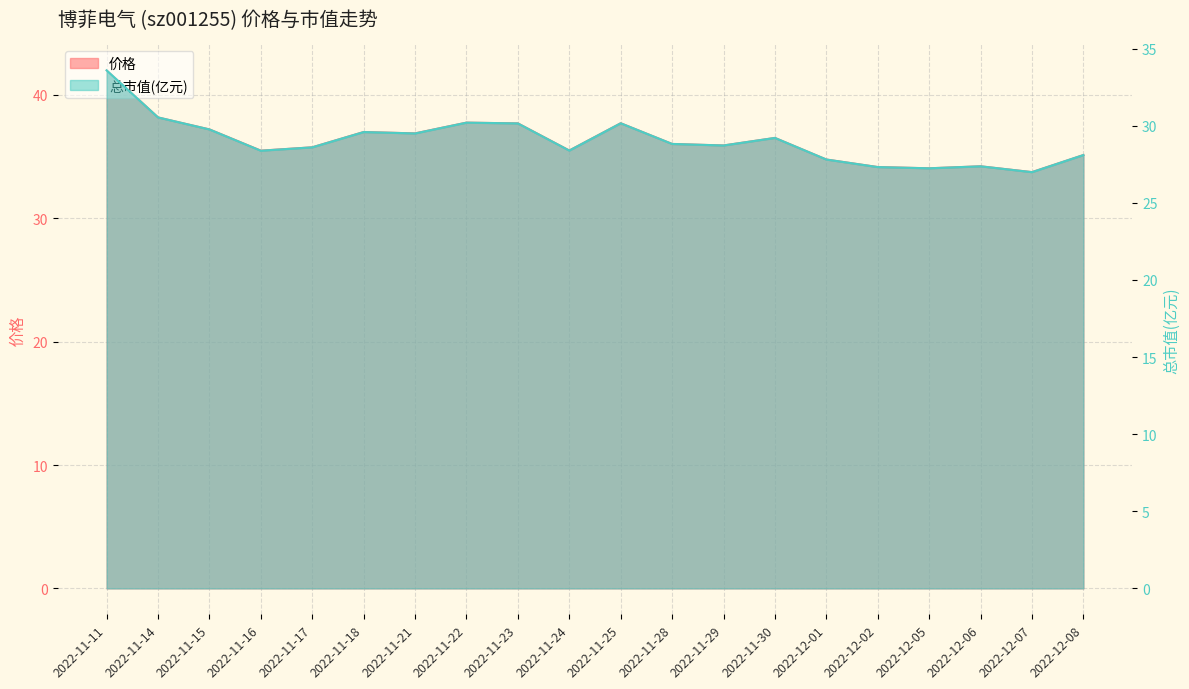

What is the average value of the 价格 series?

36.3